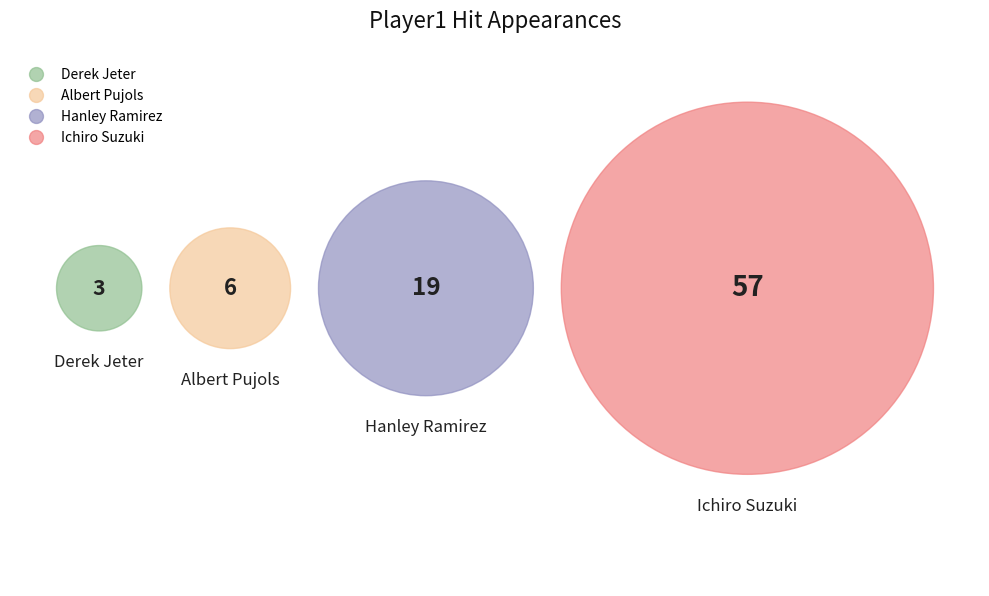

Which slice is the largest?

Ichiro Suzuki